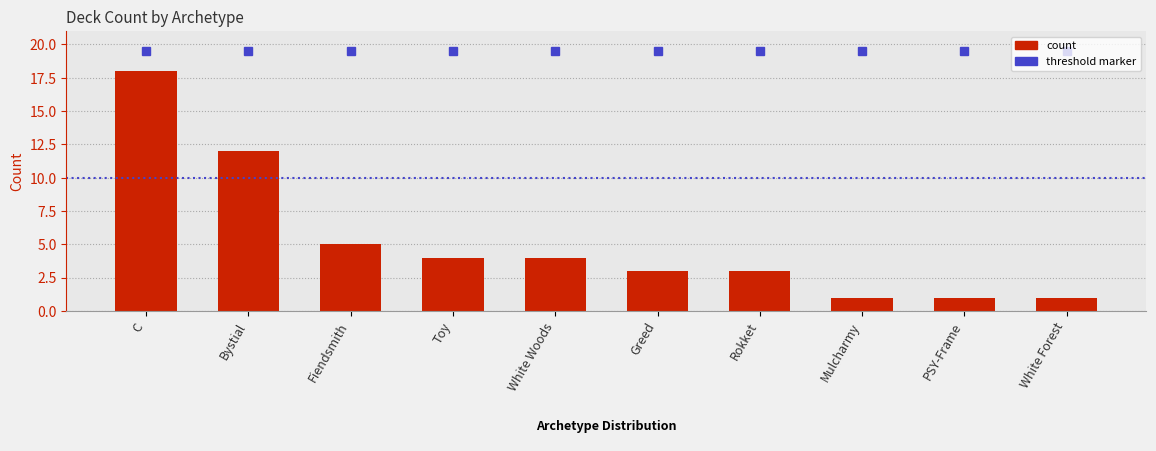

What is the sum of all values?

52